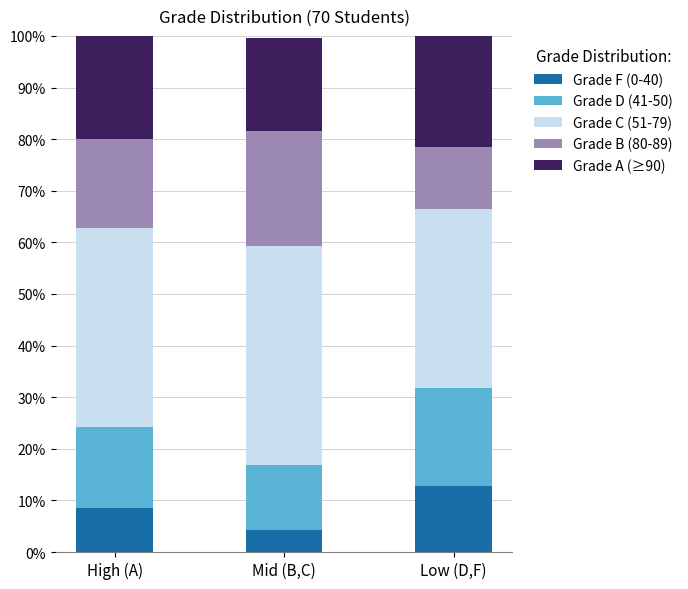

Does the chart contain any negative values?

No